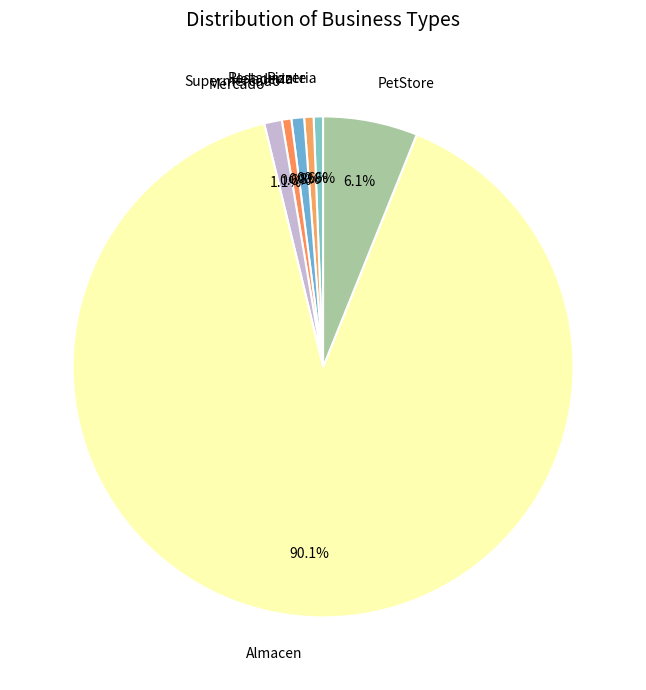

Which category has the biggest portion of the pie?

Almacen